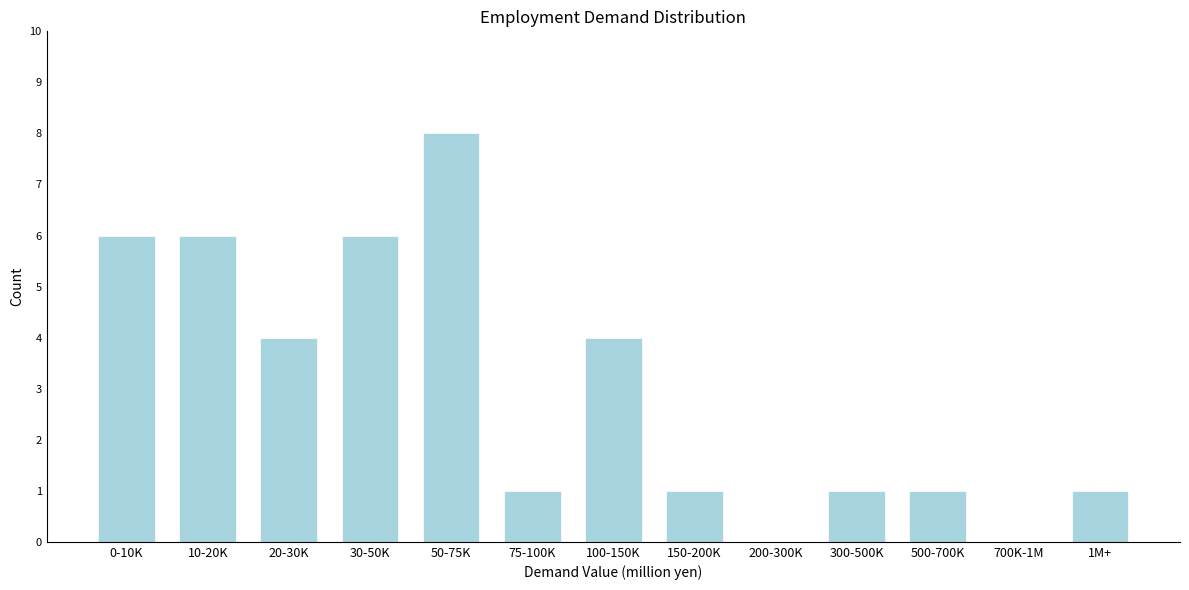

Reading left to right, what are all the values shown in this chart?

0-10K=6	10-20K=6	20-30K=4	30-50K=6	50-75K=8	75-100K=1	100-150K=4	150-200K=1	200-300K=0	300-500K=1	500-700K=1	700K-1M=0	1M+=1